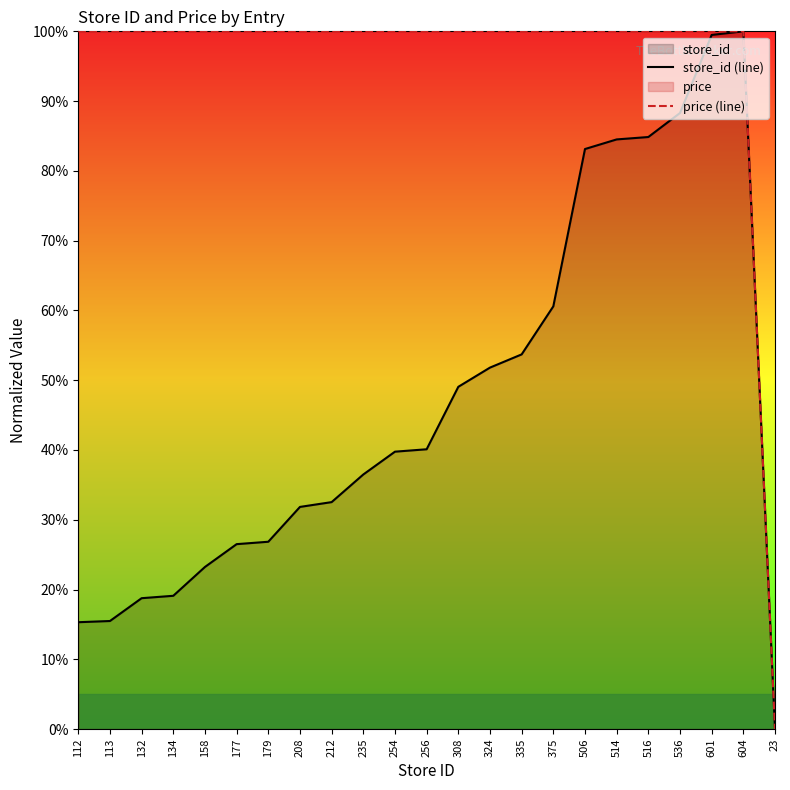

What is the label of the 7th point from the left?

179